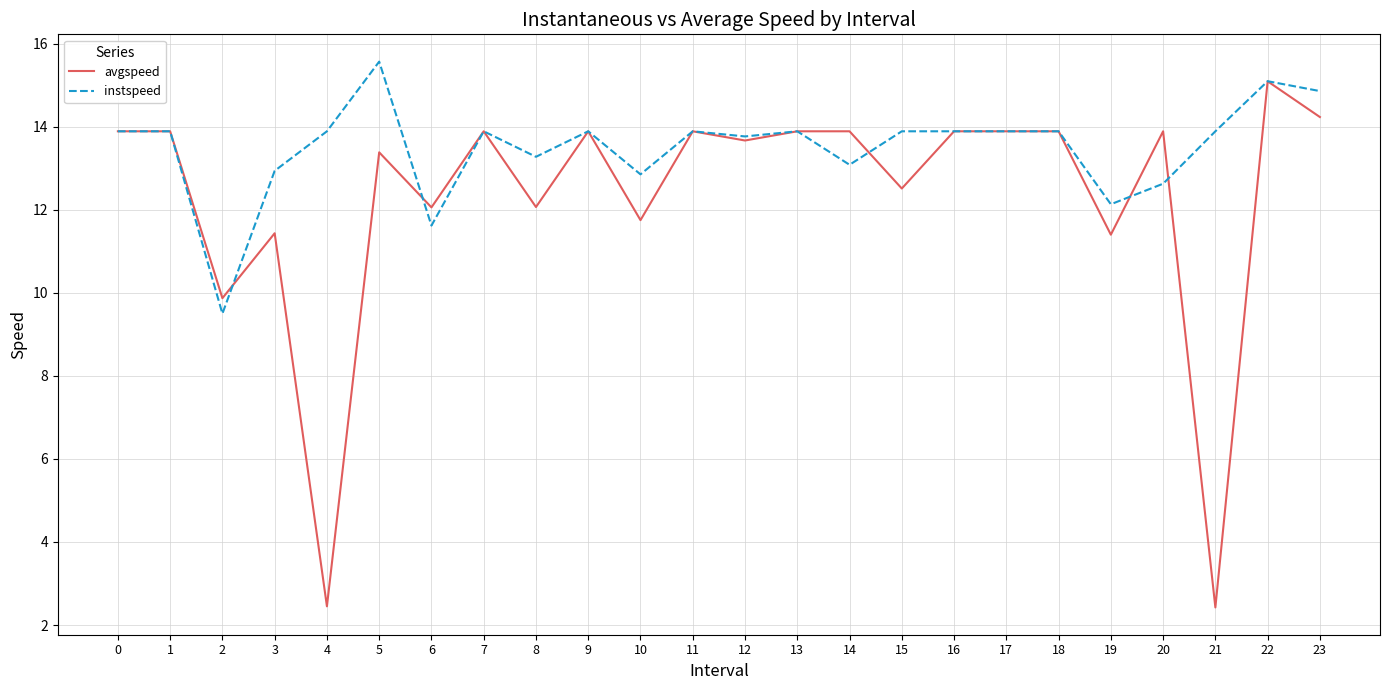

At which label does instspeed reach its minimum?

2